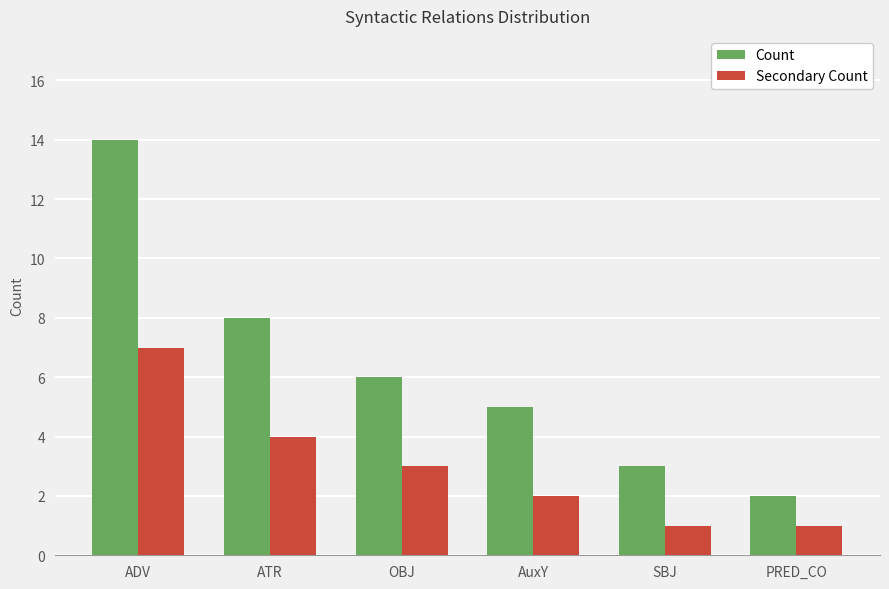

At which category is the sum across all series the highest?

ADV